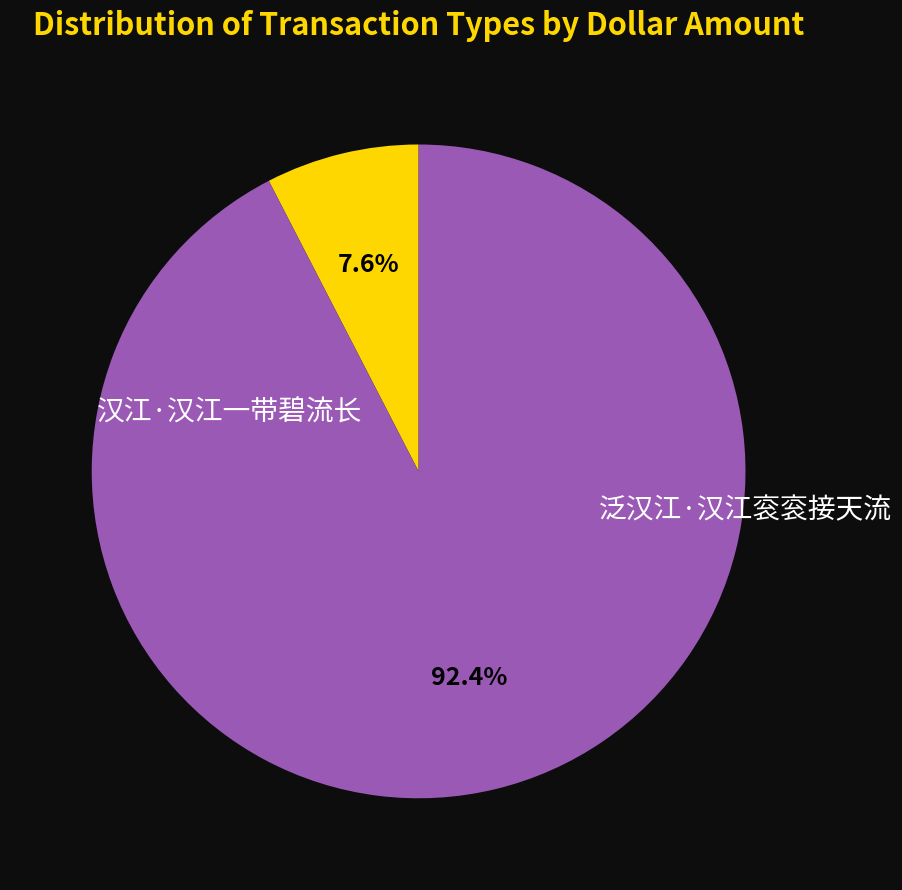

Rank the categories by value from highest to lowest.

泛汉江·汉江衮衮接天流, 汉江·汉江一带碧流长